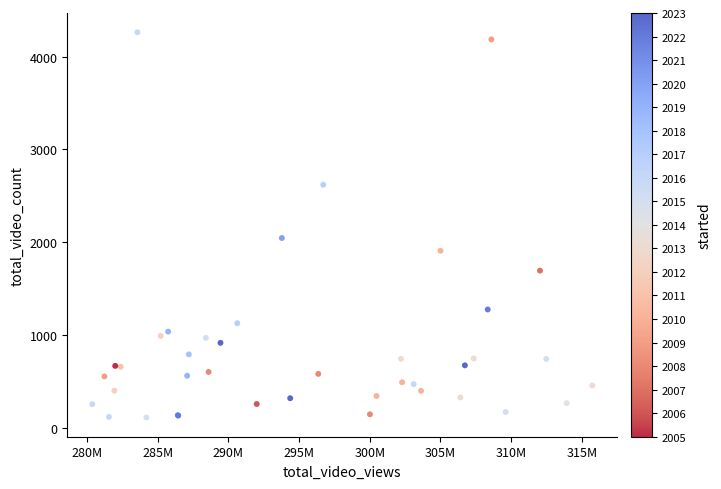

What Y value in the scatter plot is closest to 2188?

2047